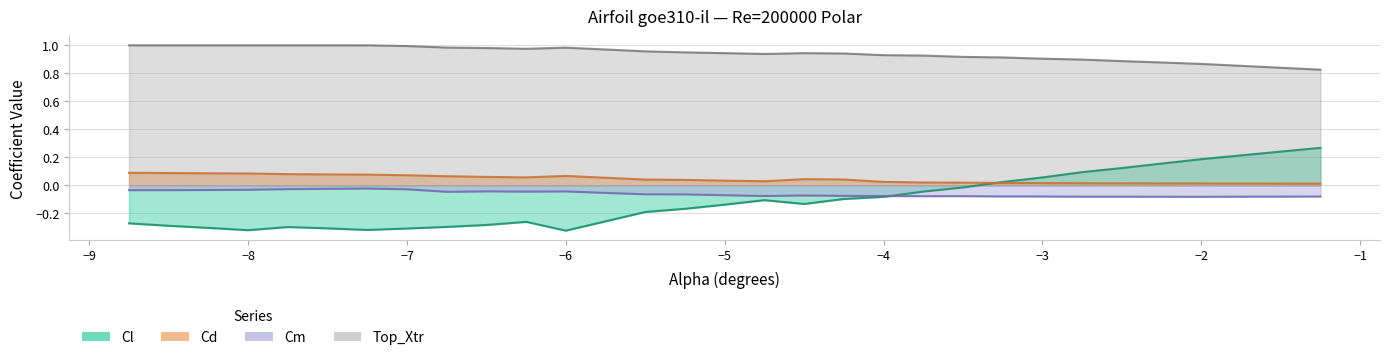

How many categories are shown in the chart?

30